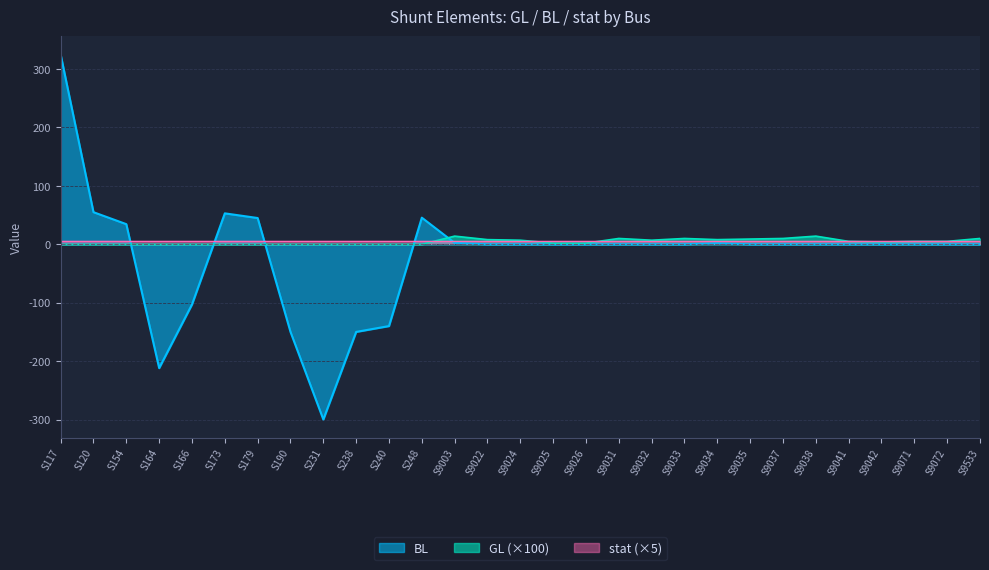

True or false: GL and BL cross at least once.

True